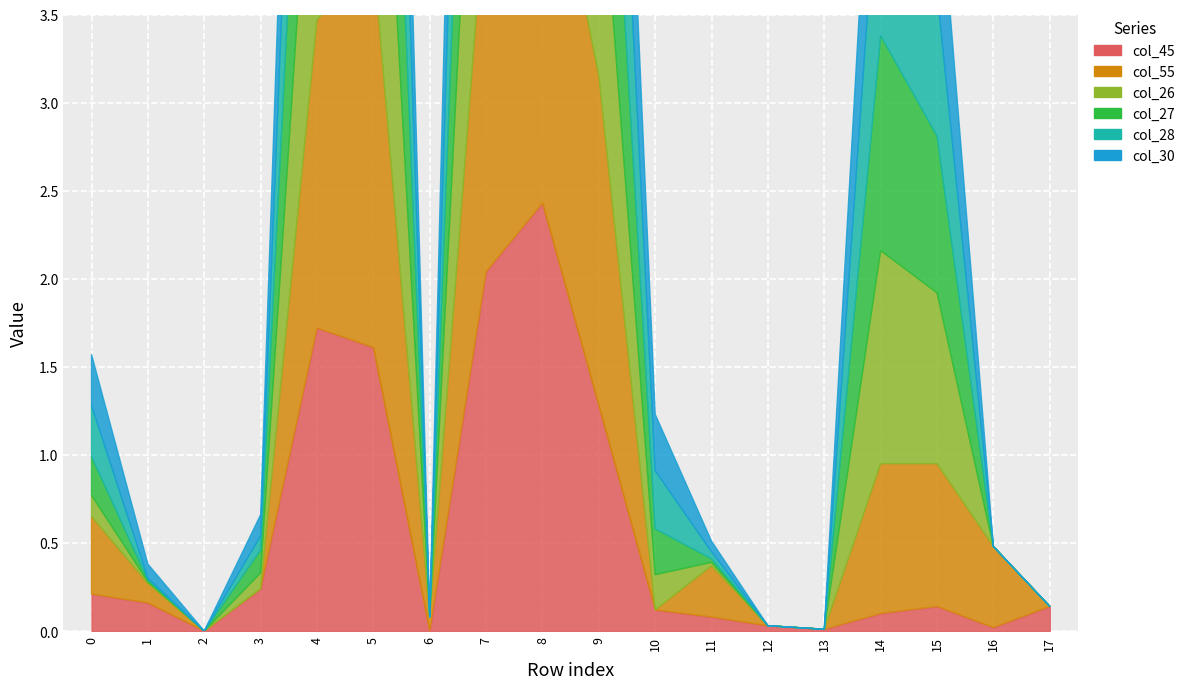

True or false: col_28 has more than 0 interior local peaks.

True